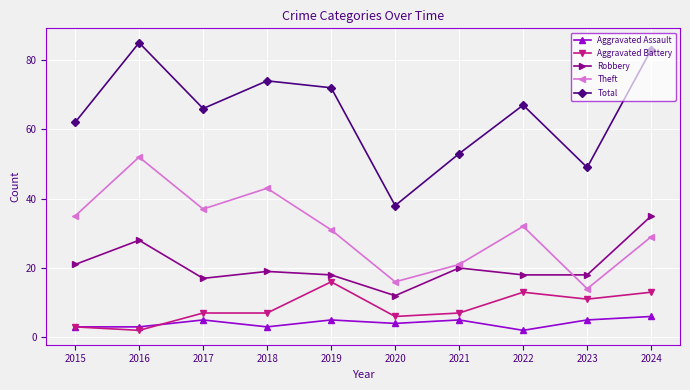

Which series changed the most between 2015 and 2021?

Theft